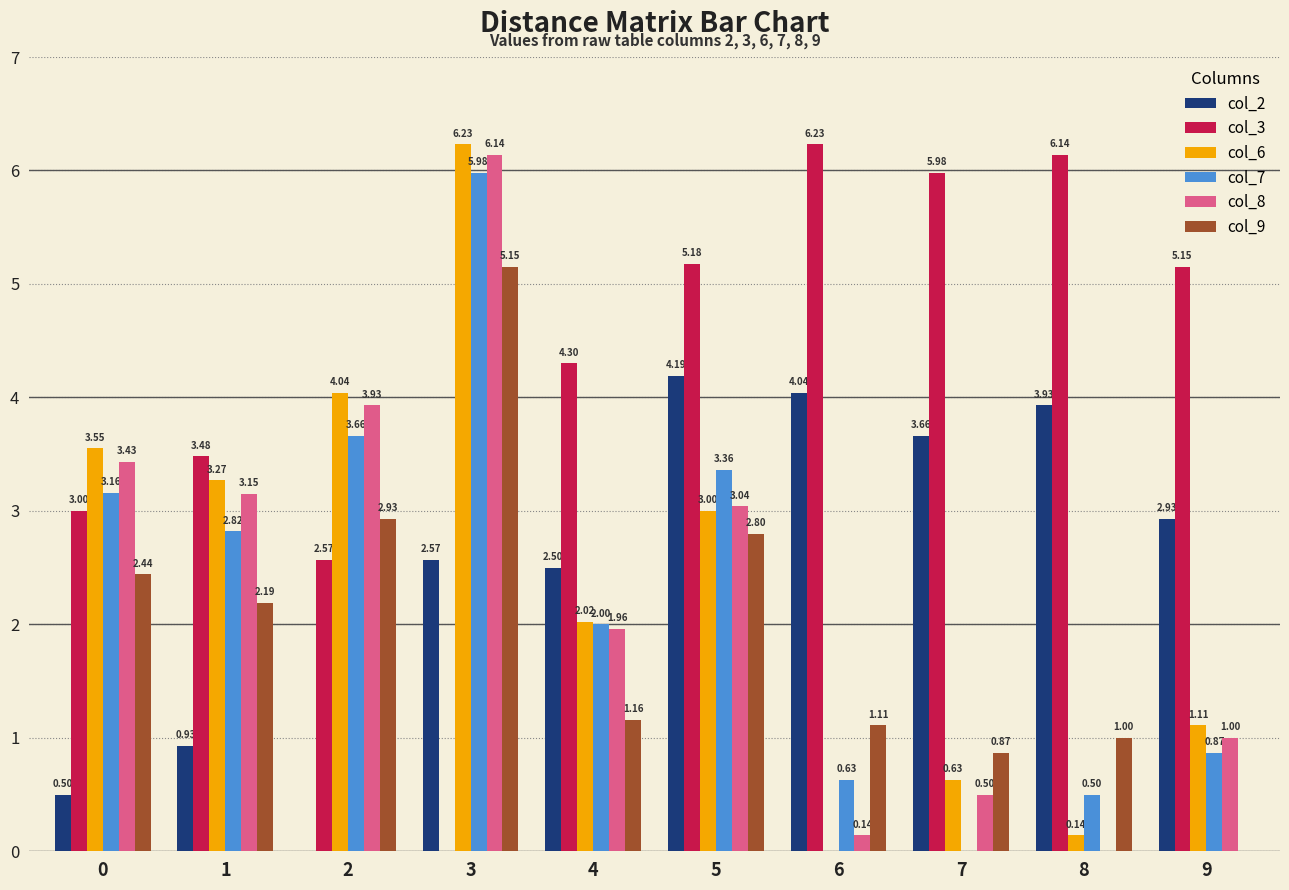

What is the total value across all series at 2?

17.1